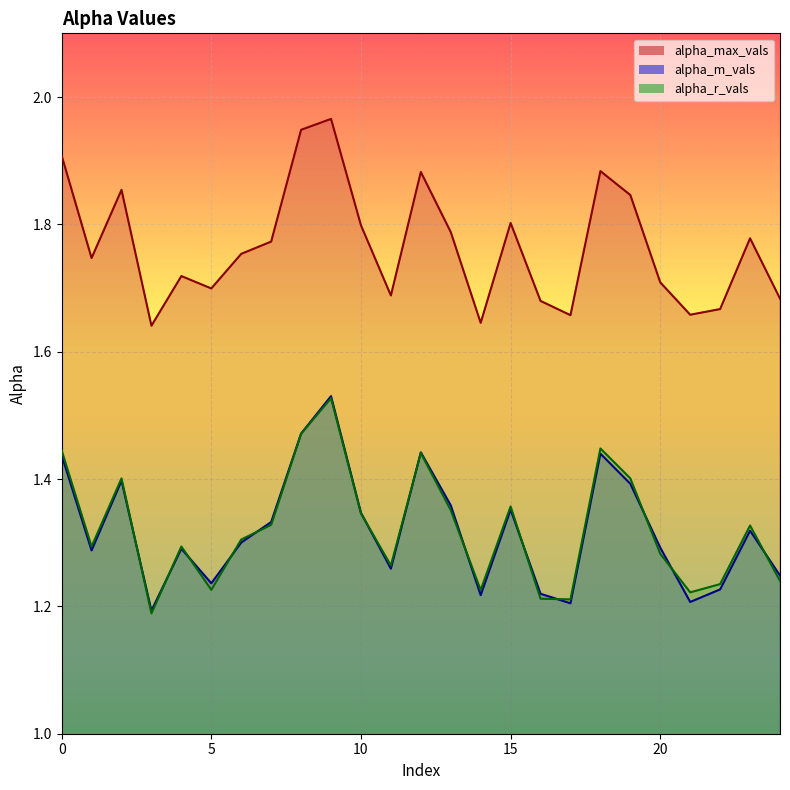

Reading left to right, what are all the values shown in this chart?

alpha_max_vals: 0=1.9	1=1.7	2=1.9	3=1.6	4=1.7	5=1.7	6=1.8	7=1.8	8=1.9	9=2.0	10=1.8	11=1.7	12=1.9	13=1.8	14=1.6	15=1.8	16=1.7	17=1.7	18=1.9	19=1.8	20=1.7	21=1.7	22=1.7	23=1.8	24=1.7
alpha_m_vals: 0=1.4	1=1.3	2=1.4	3=1.2	4=1.3	5=1.2	6=1.3	7=1.3	8=1.5	9=1.5	10=1.3	11=1.3	12=1.4	13=1.4	14=1.2	15=1.4	16=1.2	17=1.2	18=1.4	19=1.4	20=1.3	21=1.2	22=1.2	23=1.3	24=1.2
alpha_r_vals: 0=1.4	1=1.3	2=1.4	3=1.2	4=1.3	5=1.2	6=1.3	7=1.3	8=1.5	9=1.5	10=1.3	11=1.3	12=1.4	13=1.4	14=1.2	15=1.4	16=1.2	17=1.2	18=1.4	19=1.4	20=1.3	21=1.2	22=1.2	23=1.3	24=1.2